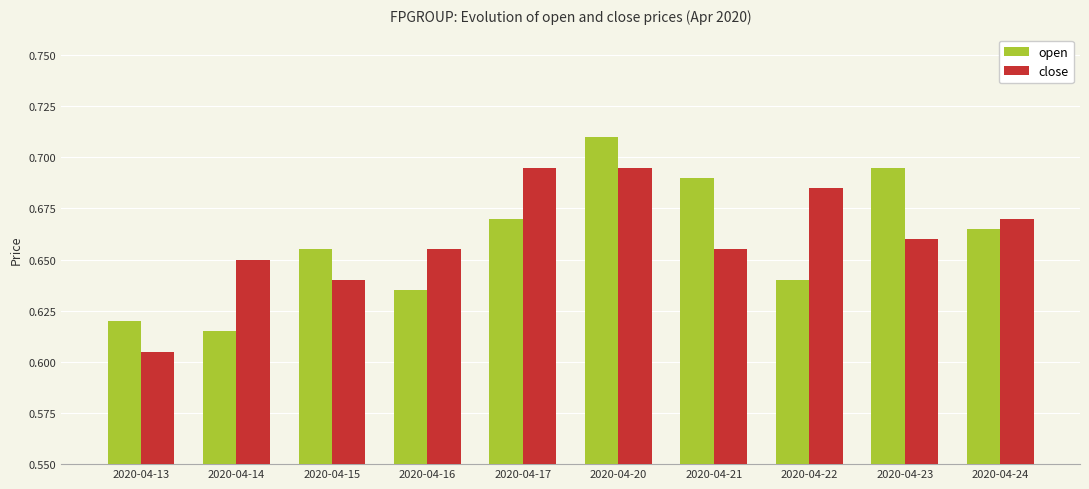

What is the difference between the maximum and minimum values in the close series?

0.1